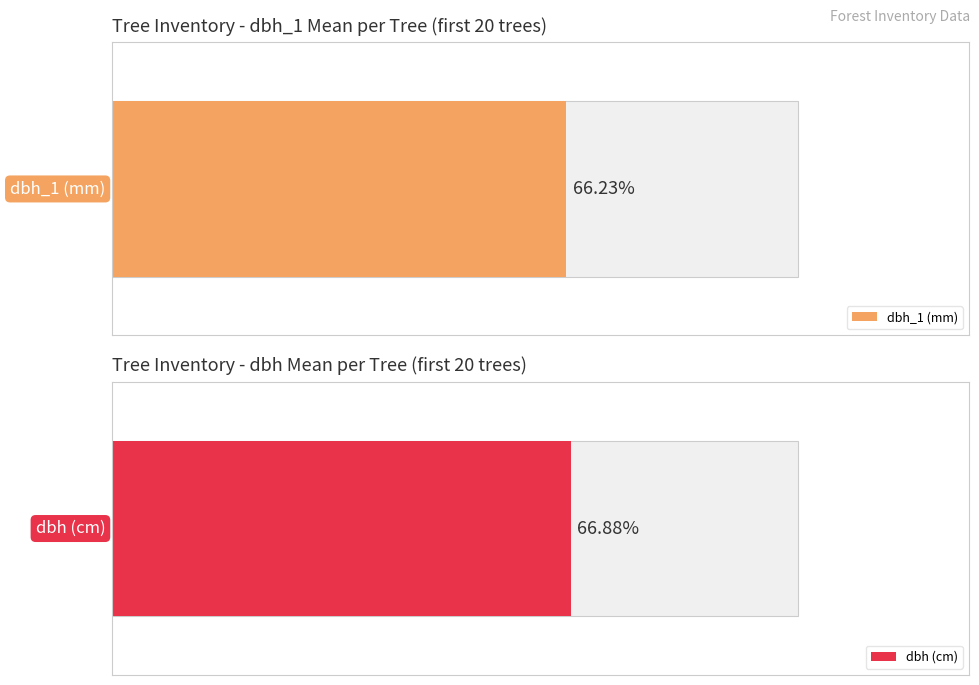

What are all the series names shown in the legend?

dbh_1, dbh